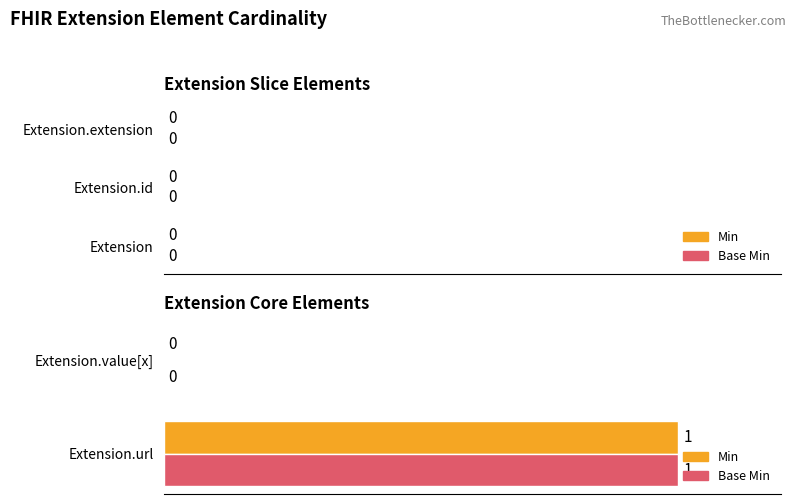

How many series are shown in this chart?

2